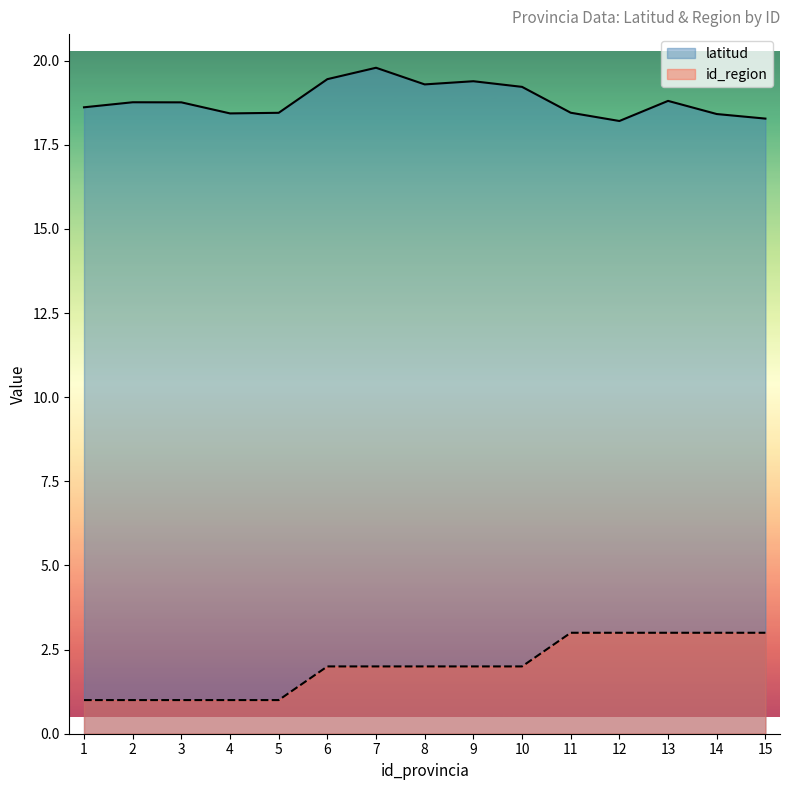

What is the value of the id_region point at the 5th from the left?

1.0